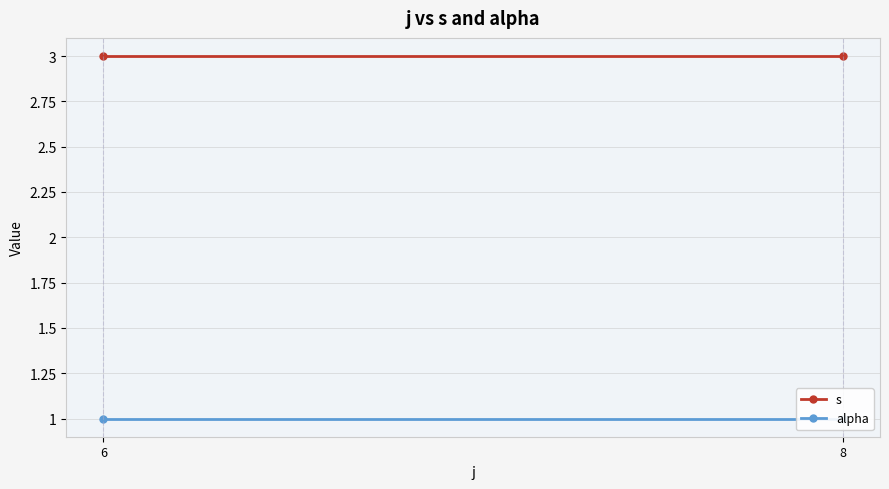

True or false: alpha has a value of 1 at 6.

False